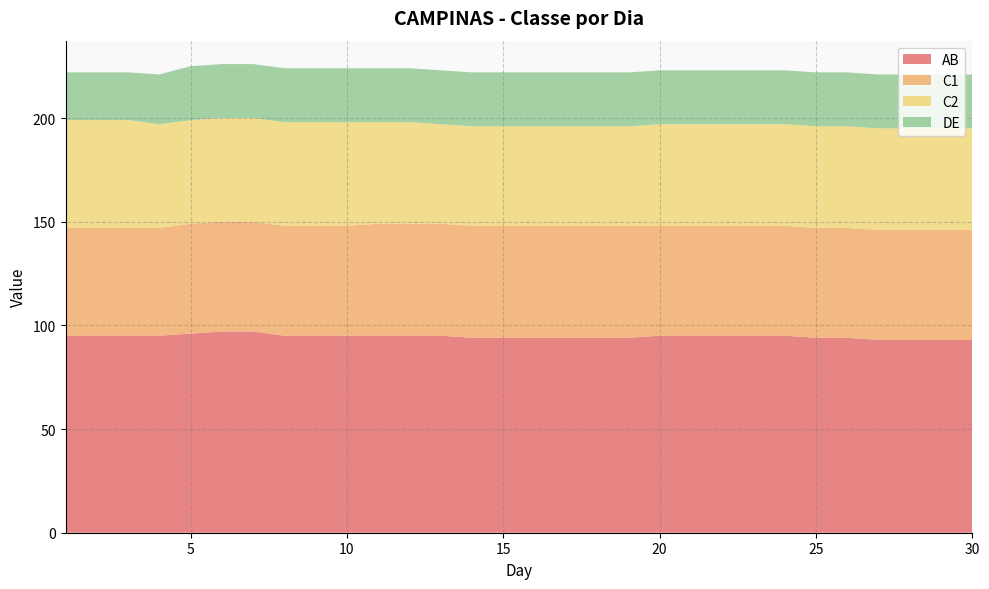

Reading left to right, list all the values displayed in this chart.

AB: 1=95	2=95	3=95	4=95	5=96	6=97	7=97	8=95	9=95	10=95	11=95	12=95	13=95	14=94	15=94	16=94	17=94	18=94	19=94	20=95	21=95	22=95	23=95	24=95	25=94	26=94	27=93	28=93	29=93	30=93
C1: 1=52	2=52	3=52	4=52	5=53	6=53	7=53	8=53	9=53	10=53	11=54	12=54	13=54	14=54	15=54	16=54	17=54	18=54	19=54	20=53	21=53	22=53	23=53	24=53	25=53	26=53	27=53	28=53	29=53	30=53
C2: 1=52	2=52	3=52	4=50	5=50	6=50	7=50	8=50	9=50	10=50	11=49	12=49	13=48	14=48	15=48	16=48	17=48	18=48	19=48	20=49	21=49	22=49	23=49	24=49	25=49	26=49	27=49	28=49	29=49	30=49
DE: 1=23	2=23	3=23	4=24	5=26	6=26	7=26	8=26	9=26	10=26	11=26	12=26	13=26	14=26	15=26	16=26	17=26	18=26	19=26	20=26	21=26	22=26	23=26	24=26	25=26	26=26	27=26	28=26	29=26	30=26